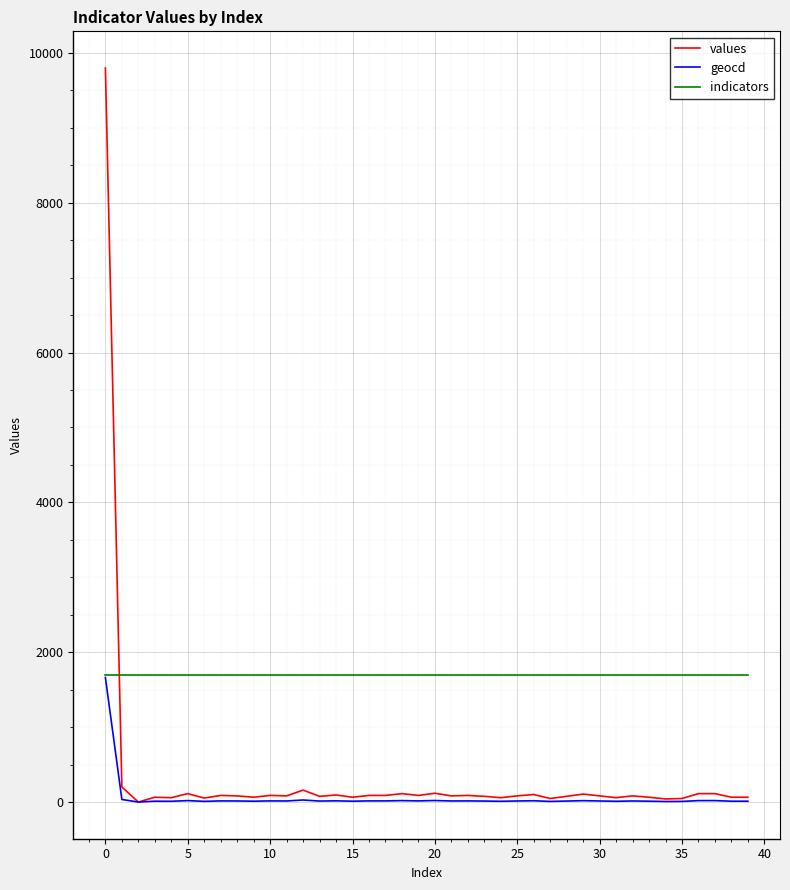

True or false: values has more than 0 interior local peaks.

True